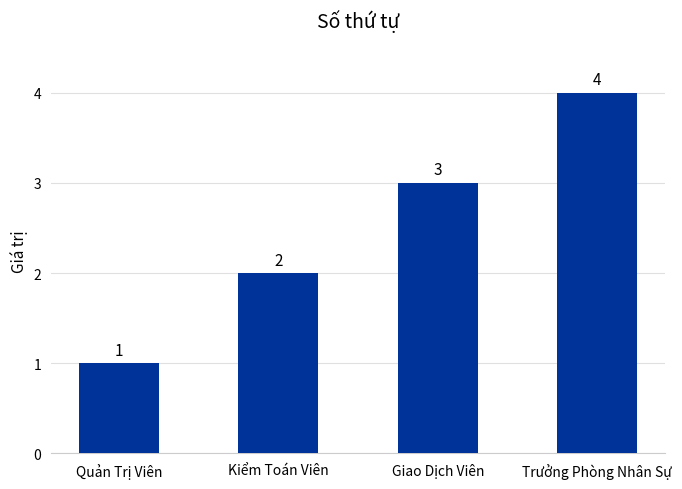

What is the label of the 1st bar from the left?

Quản Trị Viên